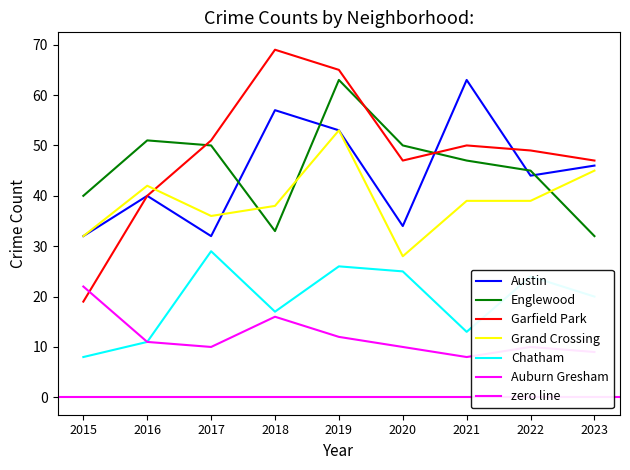

The Auburn Gresham series shows 38 at 2015. True or false?

False